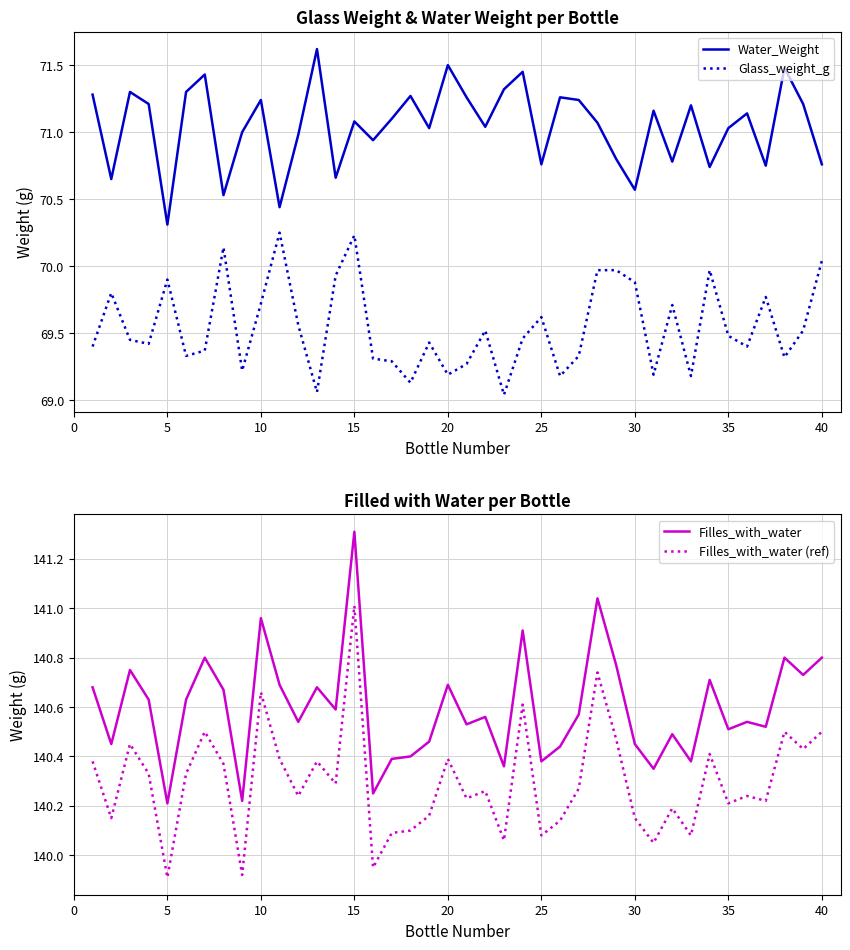

Reading left to right, extract all data points from this chart.

Water_Weight: 71.3	70.7	71.3	71.2	70.3	71.3	71.4	70.5	71.0	71.2	70.4	71.0	71.6	70.7	71.1	70.9	71.1	71.3	71.0	71.5	71.3	71.0	71.3	71.5	70.8	71.3	71.2	71.1	70.8	70.6	71.2	70.8	71.2	70.7	71.0	71.1	70.8	71.5	71.2	70.8
Glass_weight_g: 69.4	69.8	69.5	69.4	69.9	69.3	69.4	70.1	69.2	69.7	70.2	69.6	69.1	69.9	70.2	69.3	69.3	69.1	69.4	69.2	69.3	69.5	69.0	69.5	69.6	69.2	69.3	70.0	70.0	69.9	69.2	69.7	69.2	70.0	69.5	69.4	69.8	69.3	69.5	70.0
Filles_with_water: 140.7	140.4	140.8	140.6	140.2	140.6	140.8	140.7	140.2	141.0	140.7	140.5	140.7	140.6	141.3	140.2	140.4	140.4	140.5	140.7	140.5	140.6	140.4	140.9	140.4	140.4	140.6	141.0	140.8	140.4	140.3	140.5	140.4	140.7	140.5	140.5	140.5	140.8	140.7	140.8
Filles_with_water (ref): 140.4	140.1	140.4	140.3	139.9	140.3	140.5	140.4	139.9	140.7	140.4	140.2	140.4	140.3	141.0	139.9	140.1	140.1	140.2	140.4	140.2	140.3	140.1	140.6	140.1	140.1	140.3	140.7	140.5	140.1	140.0	140.2	140.1	140.4	140.2	140.2	140.2	140.5	140.4	140.5